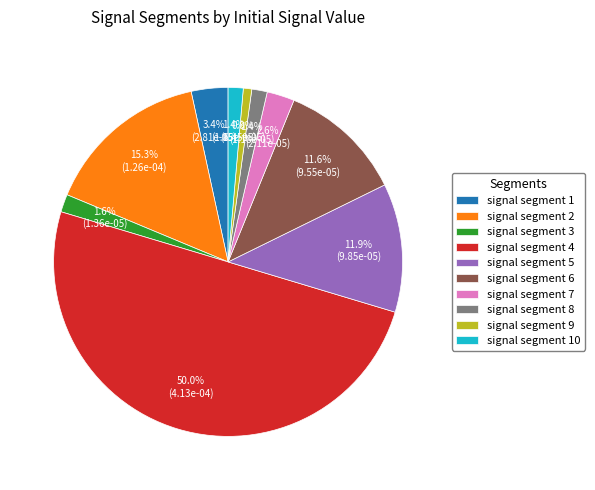

To the nearest percent, what percentage of the pie is signal segment 2?

15%